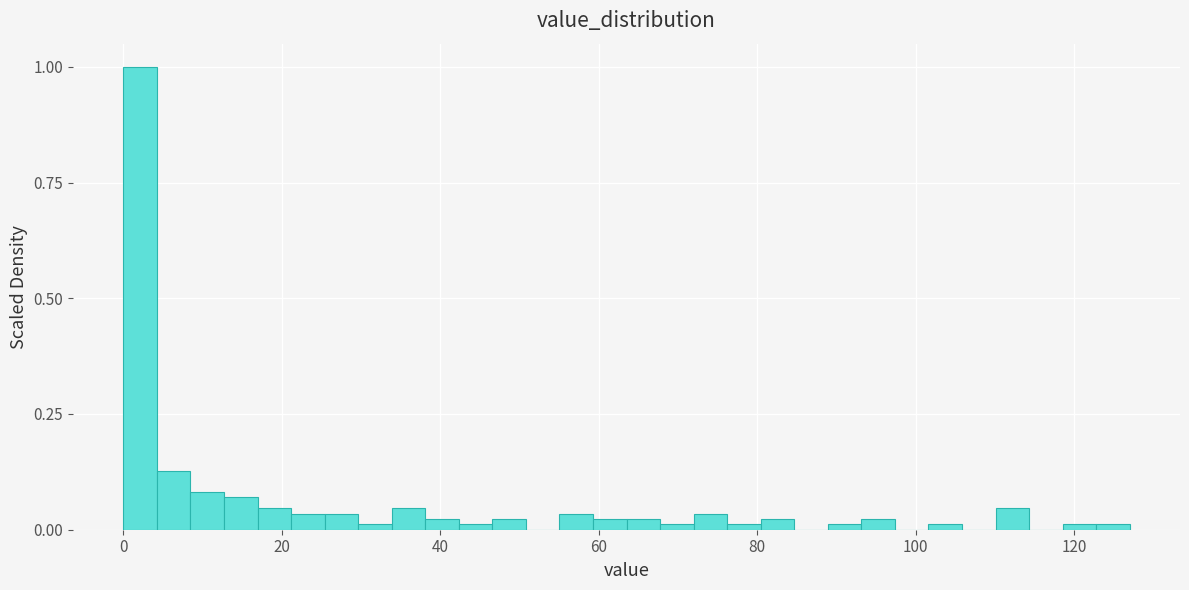

Around what value on the x-axis is the tallest bar? Give the approximate position of its centre, as read against the axis.

2